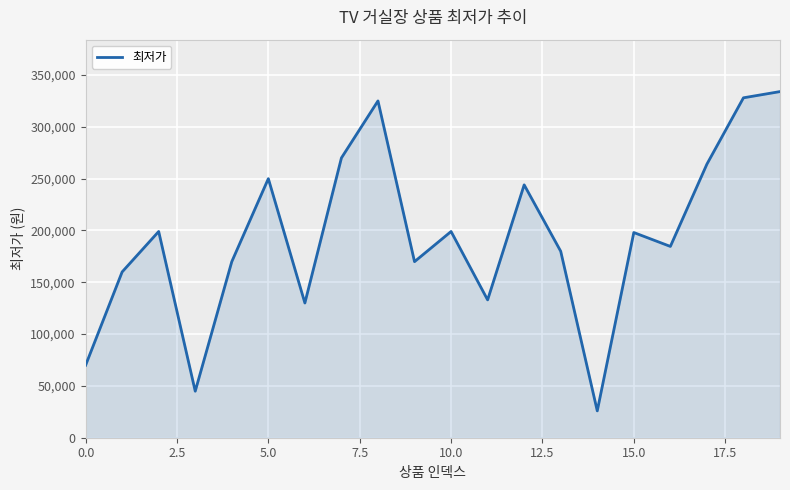

What is the greatest value displayed?

334000